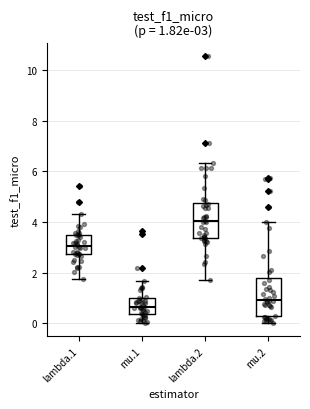

Which box has the highest median line?

lambda.2